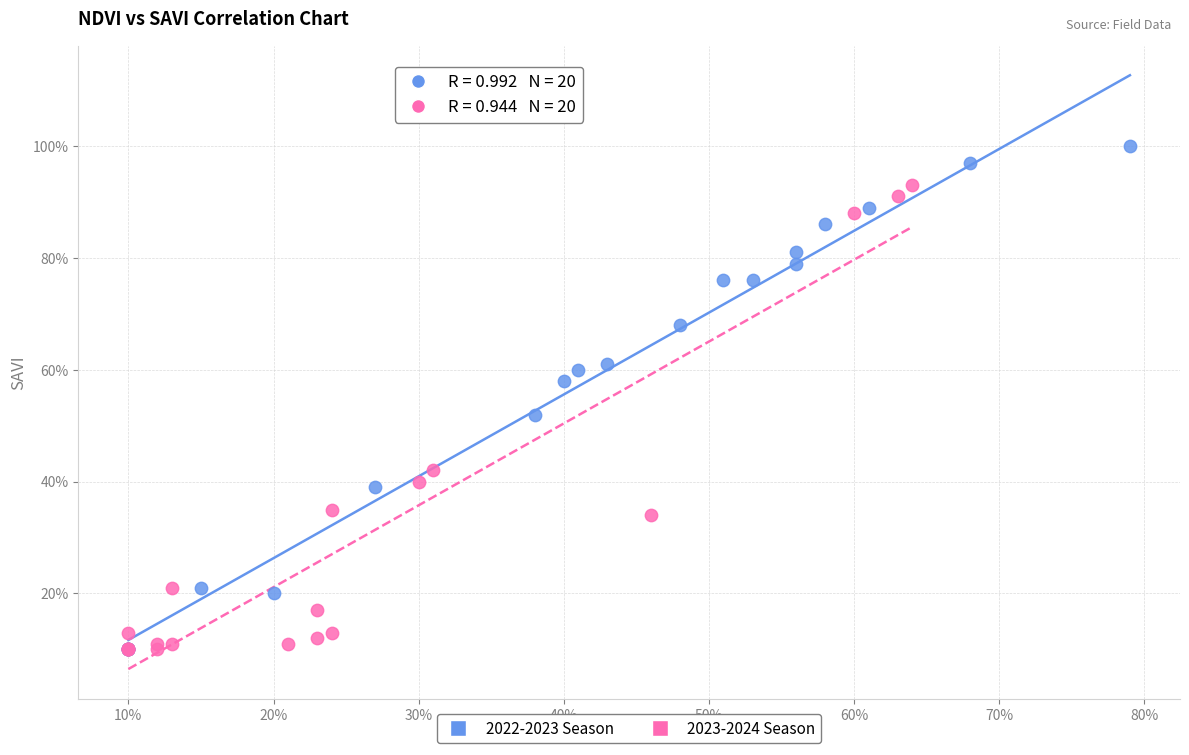

Which series contains the highest Y value?

2022-2023 Season